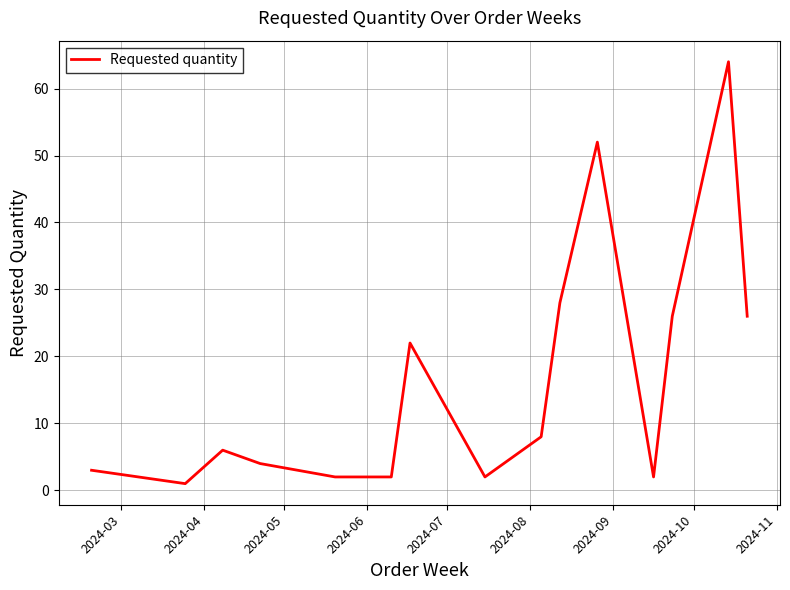

What is the maximum value shown in the chart?

64